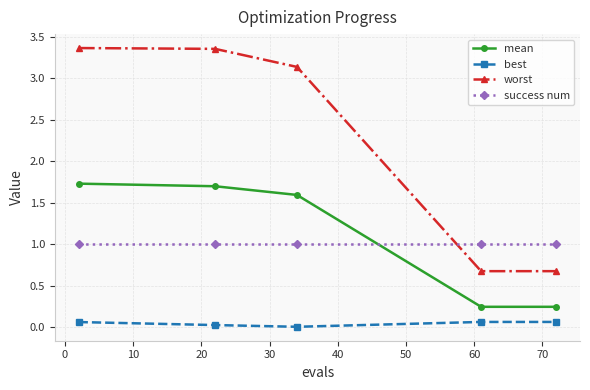

Which series has the widest spread of values?

worst